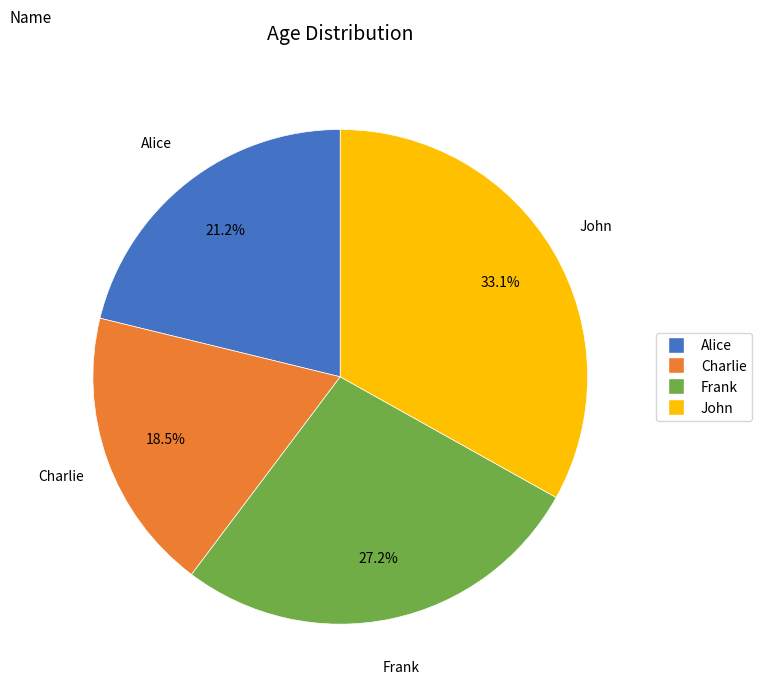

To the nearest percent, what portion does John represent?

33%